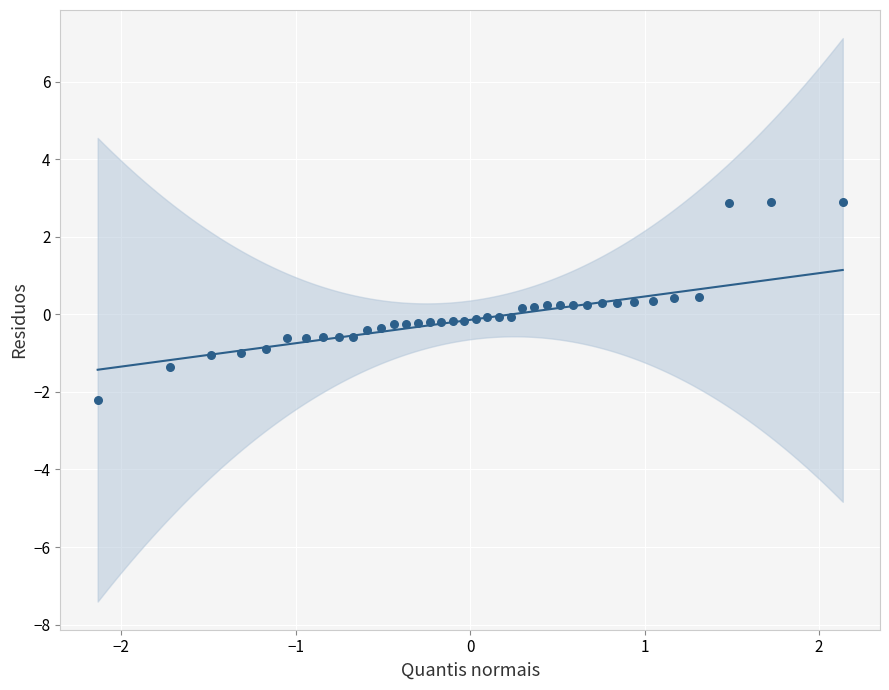

What is the range of X values (max minus min)?

4.3